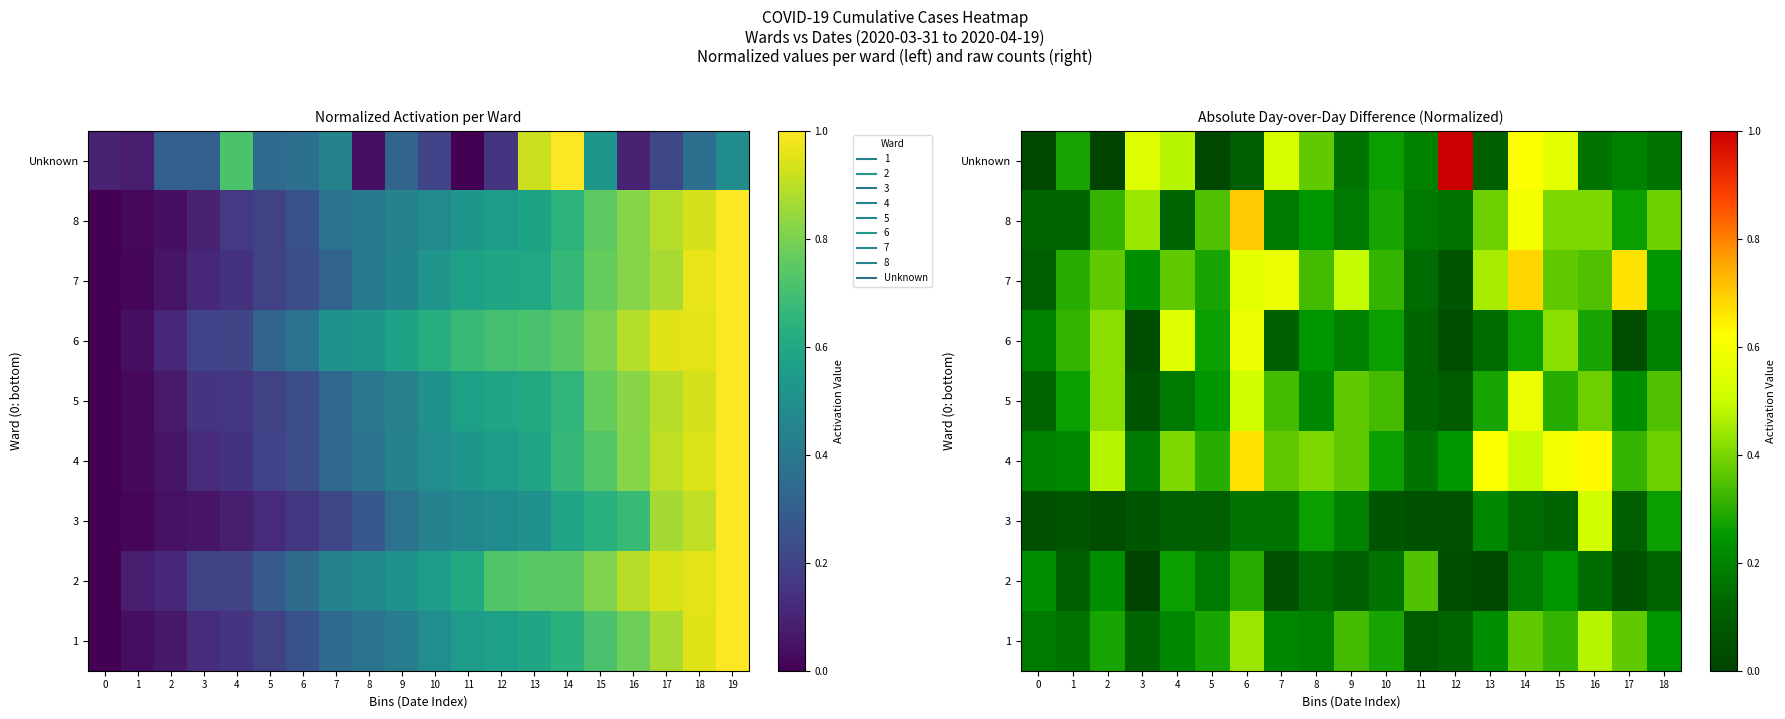

The 6 series shows 0.3 at 4. True or false?

False